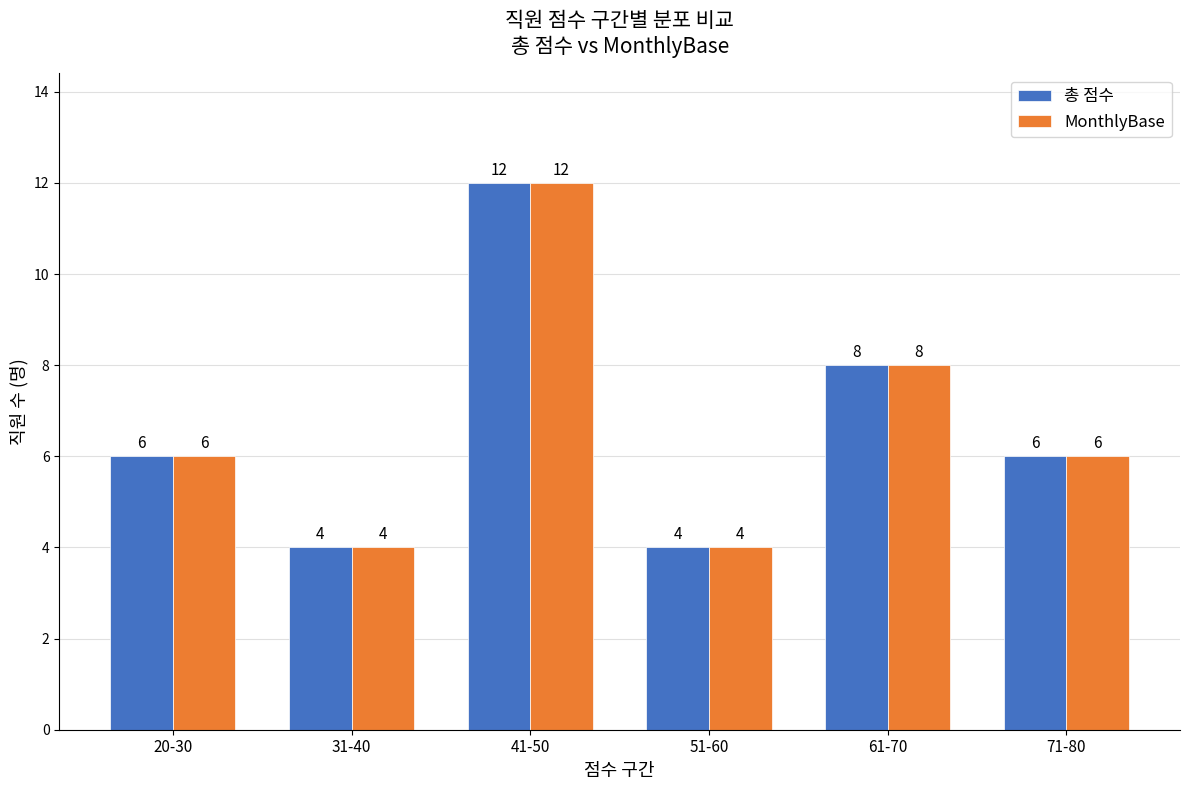

Reading left to right, extract all data points from this chart.

총 점수: 6	4	12	4	8	6
MonthlyBase: 6	4	12	4	8	6